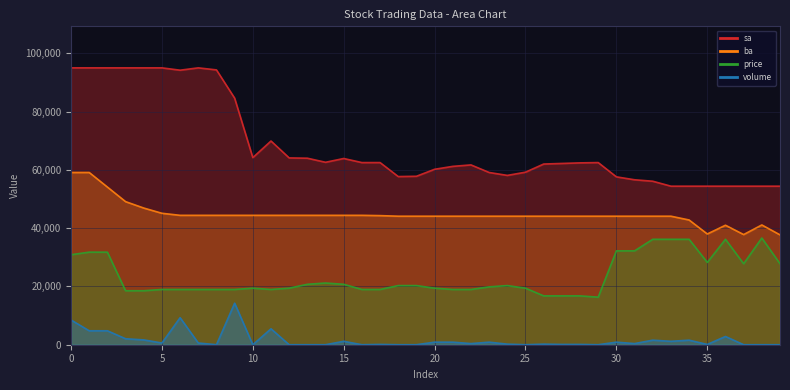

Reading left to right, transcribe all the data shown in this chart.

sa: 95000.0	95000.0	95000.0	95000.0	95000.0	95000.0	94200.0	95000.0	94300.0	84600.0	64200.0	69900.0	64100.0	64000.0	62600.0	63900.0	62500.0	62500.0	57700.0	57800.0	60200.0	61200.0	61700.0	59100.0	58100.0	59200.0	62000.0	62200.0	62400.0	62500.0	57600.0	56600.0	56100.0	54400.0	54400.0	54400.0	54400.0	54400.0	54400.0	54400.0
ba: 59100.0	59100.0	54100.0	49100.0	46900.0	45100.0	44400.0	44400.0	44400.0	44400.0	44400.0	44400.0	44400.0	44400.0	44400.0	44400.0	44400.0	44300.0	44100.0	44100.0	44100.0	44100.0	44100.0	44100.0	44100.0	44100.0	44100.0	44100.0	44100.0	44100.0	44100.0	44100.0	44100.0	44100.0	42800.0	38000.0	41000.0	37800.0	41100.0	37700.0
volume: 8491.4	4782.5	4782.5	2049.7	1659.2	585.6	9272.3	585.6	0.0	14250.0	0.0	5465.8	0.0	0.0	0.0	1171.2	0.0	97.6	0.0	0.0	878.4	878.4	390.4	878.4	195.2	0.0	195.2	97.6	97.6	0.0	878.4	390.4	1561.6	1171.2	1561.6	97.6	2830.5	0.0	0.0	0.0
price: 30883.0	31765.7	31765.7	18526.5	18526.5	18967.8	18967.8	18967.8	18967.8	18967.8	19409.1	18967.8	19409.1	20733.0	21174.3	20733.0	18967.8	18967.8	20291.7	20291.7	19409.1	18967.8	18967.8	19850.4	20291.7	19409.1	16761.3	16761.3	16761.3	16320.0	32207.0	32207.0	36178.7	36178.7	36178.7	28235.2	36178.7	27793.9	36620.0	27793.9